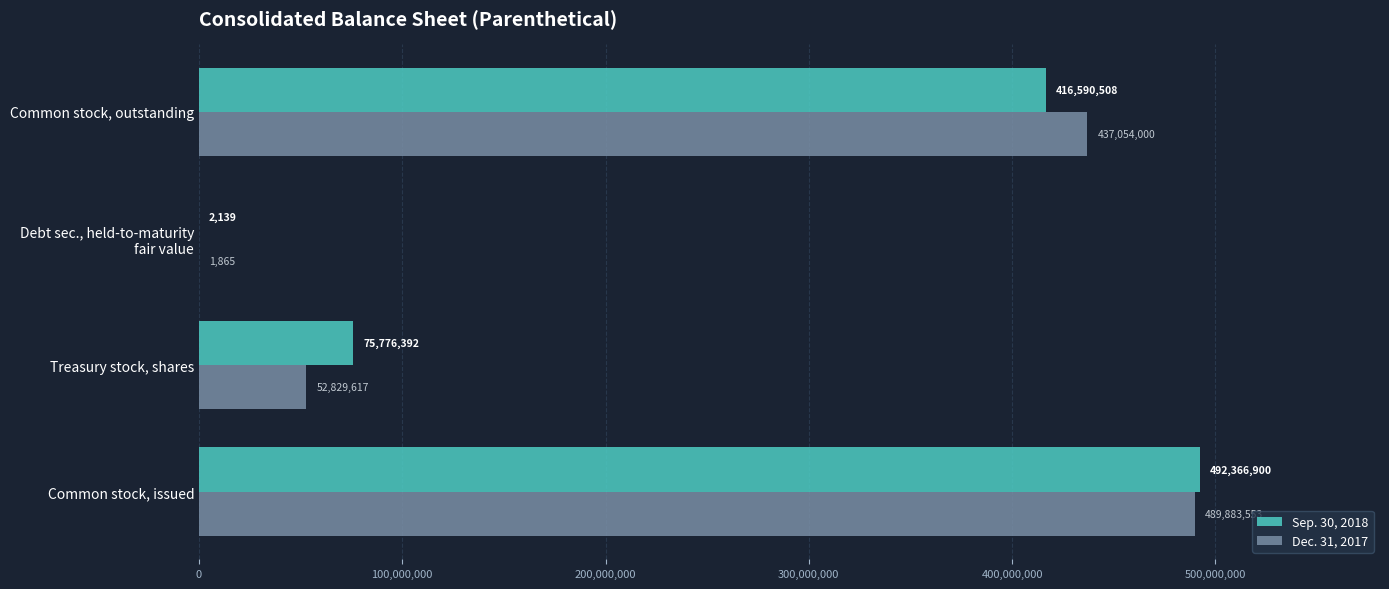

Which series has the largest total across all categories?

Sep. 30, 2018